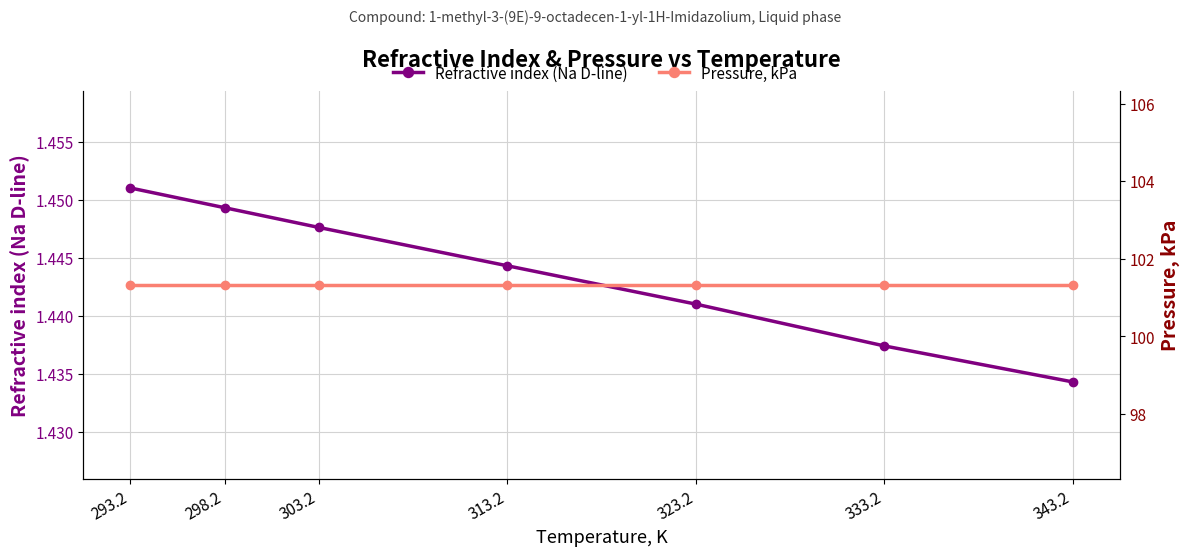

What is the total value across all series at 313.2?

102.8